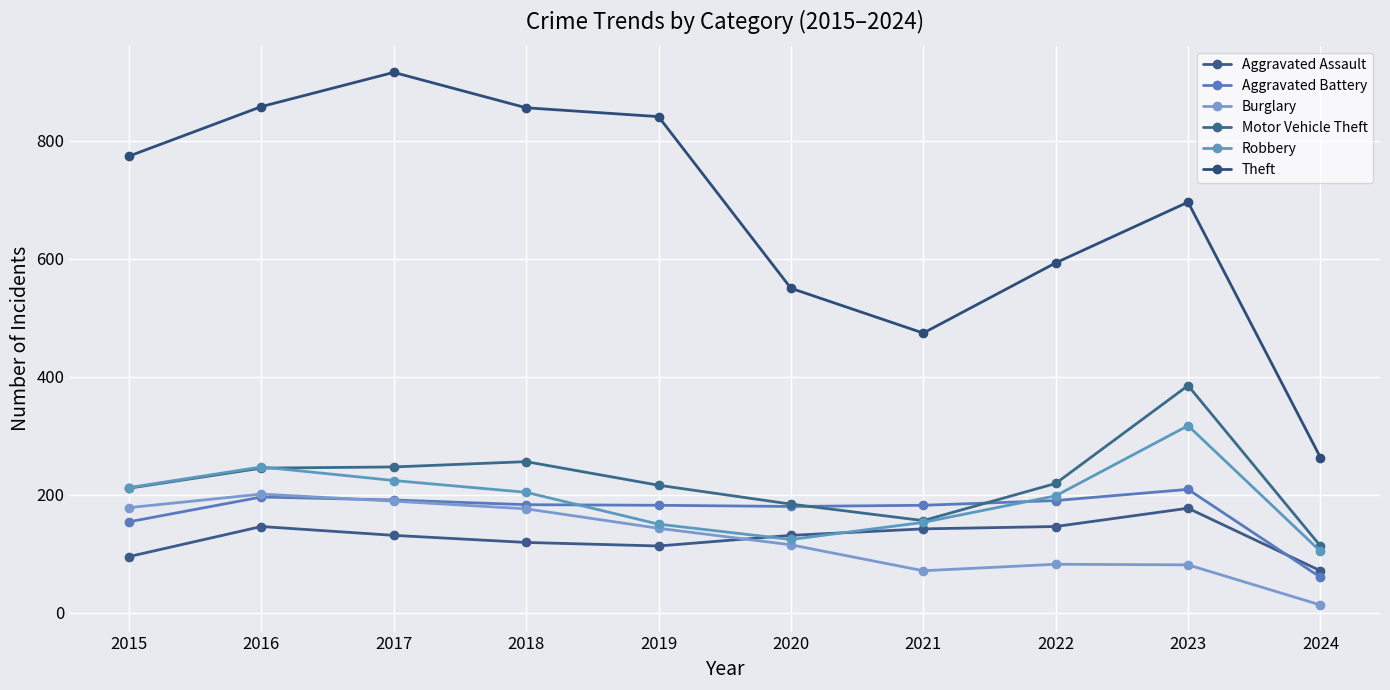

The Motor Vehicle Theft series shows 256 at 2018. True or false?

True